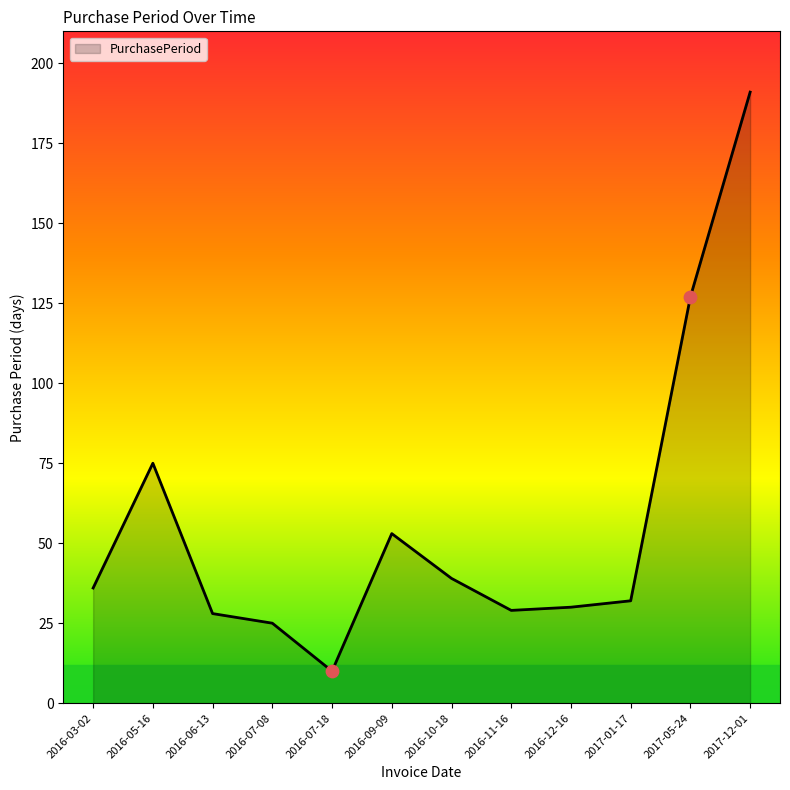

What is the change in value from 2016-06-13 to 2016-07-08?

-3